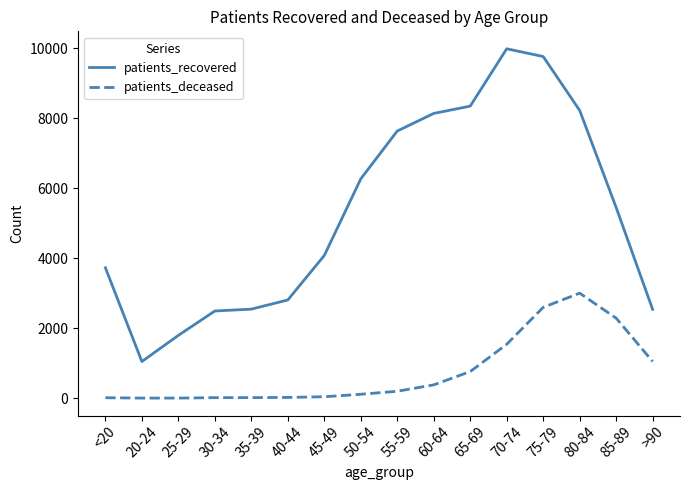

What is the difference between the highest and lowest values at 25-29?

1793